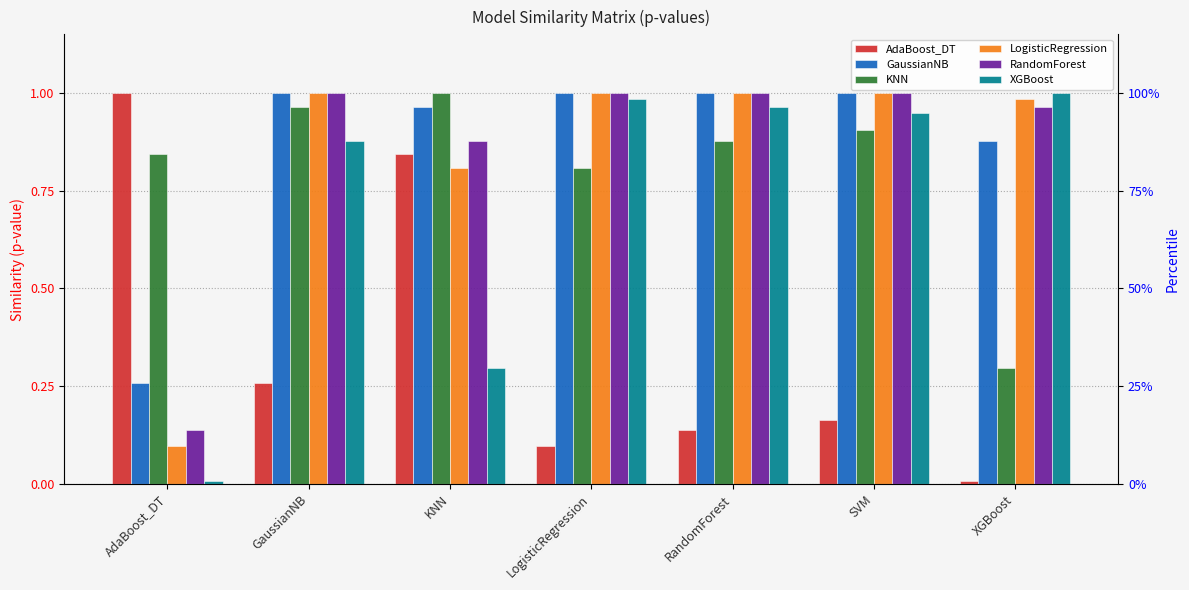

Does the chart contain stacked bars?

No